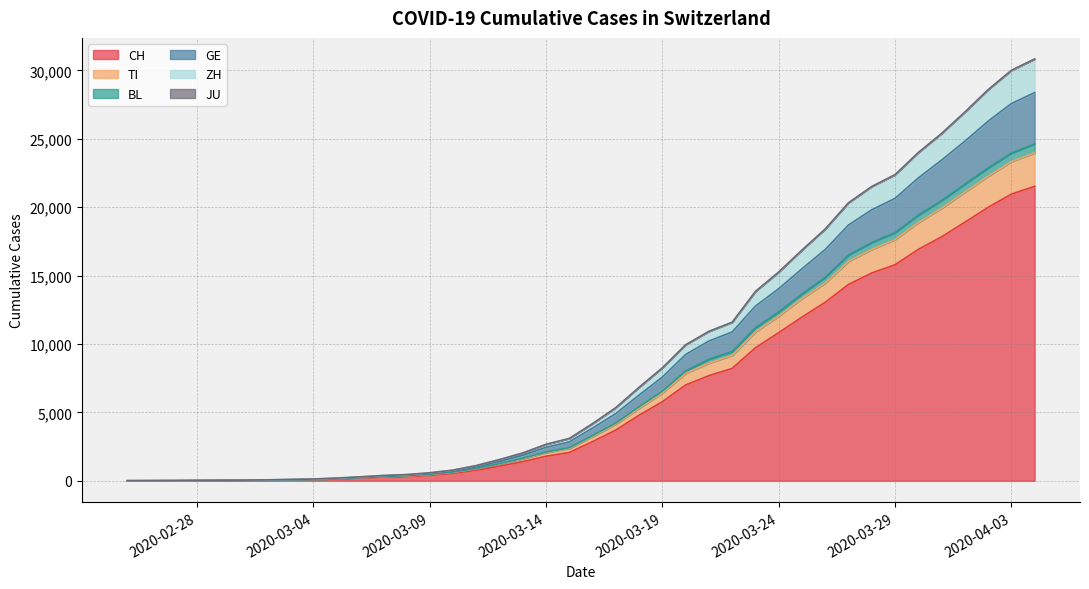

What value does the CH series have at 2020-03-14, to the nearest 50?

1800